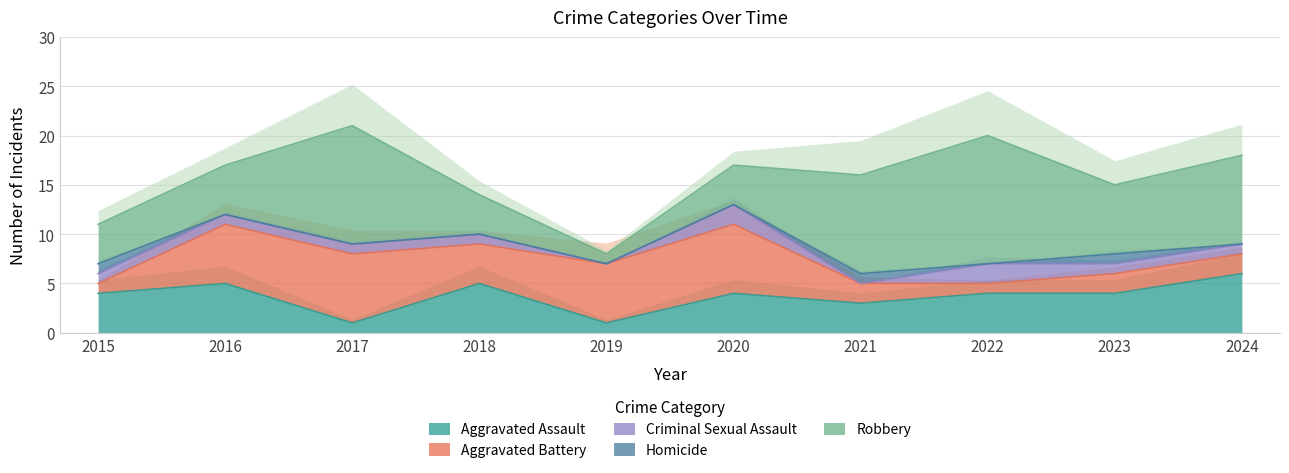

At which category does Aggravated Battery reach its first local valley?

2018